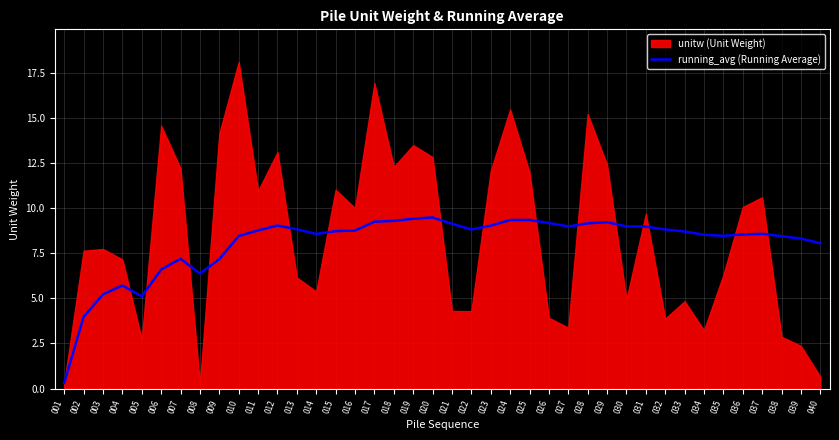

Between 021 and 039, which is larger?

021